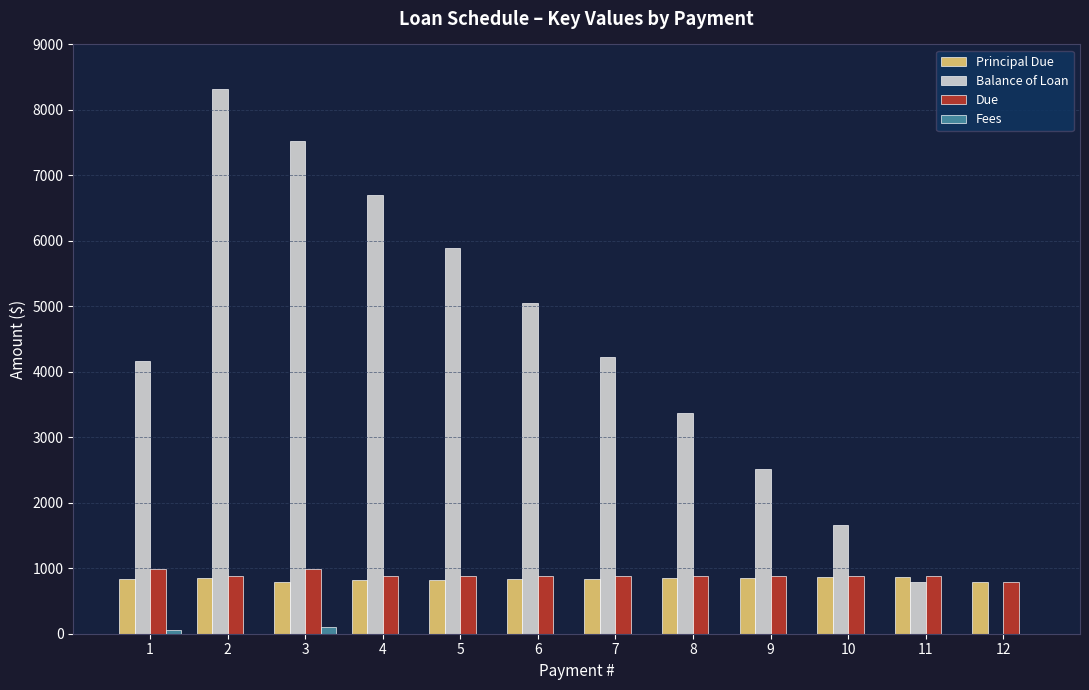

At which category is the sum across all series the highest?

2